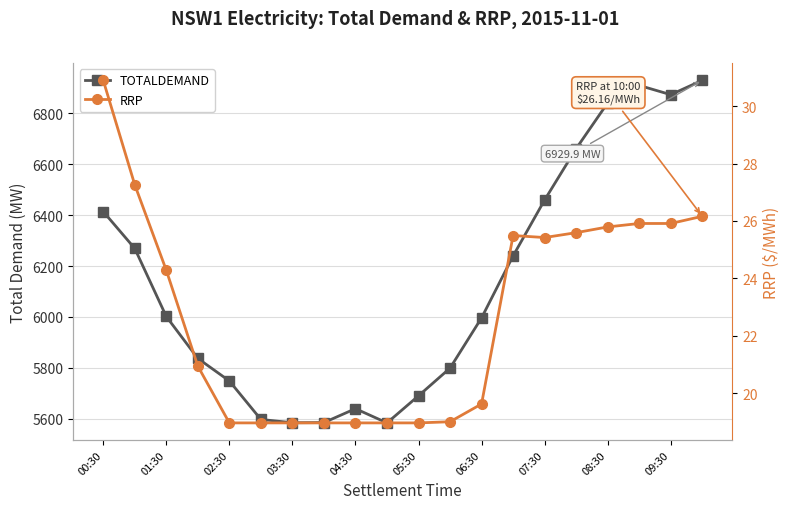

True or false: TOTALDEMAND and RRP intersect in this chart.

False